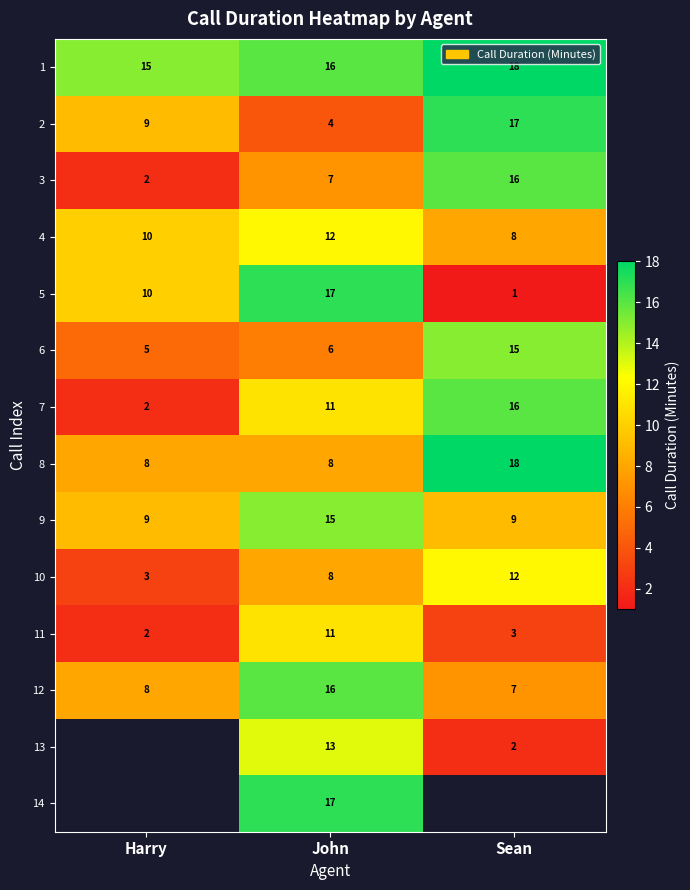

What is the sum of all 4 values?

30